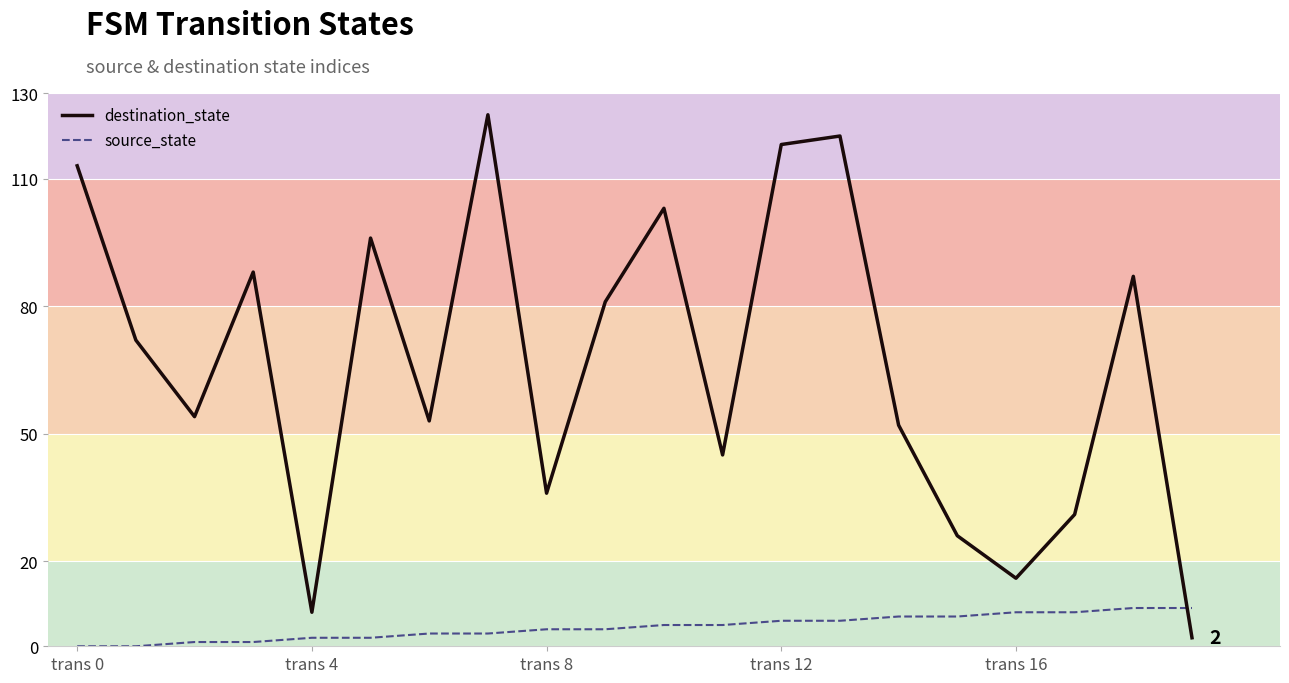

Which series has the largest total across all categories?

destination_state